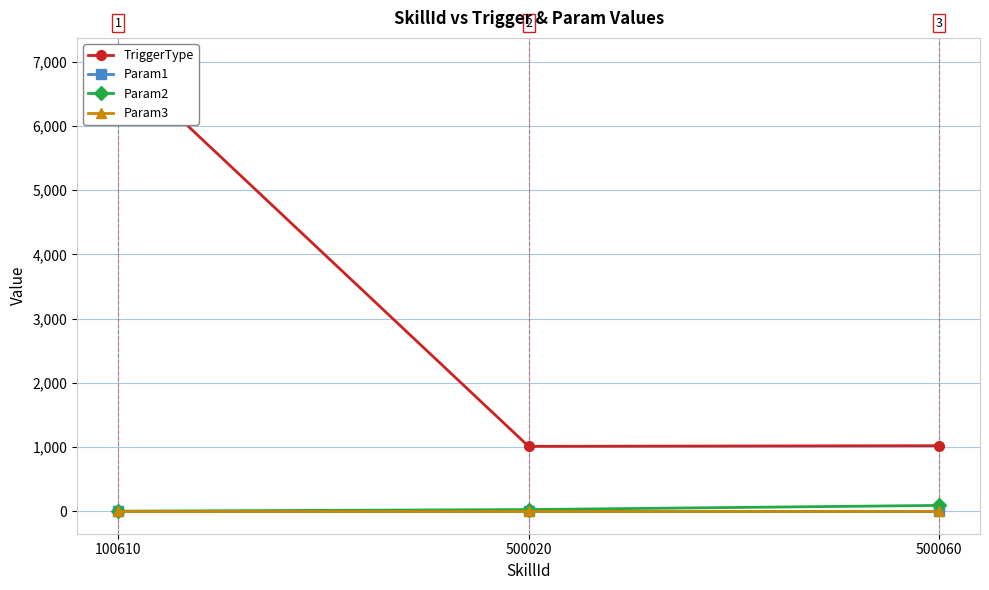

What are all the series names shown in the legend?

TriggerType, Param1, Param2, Param3